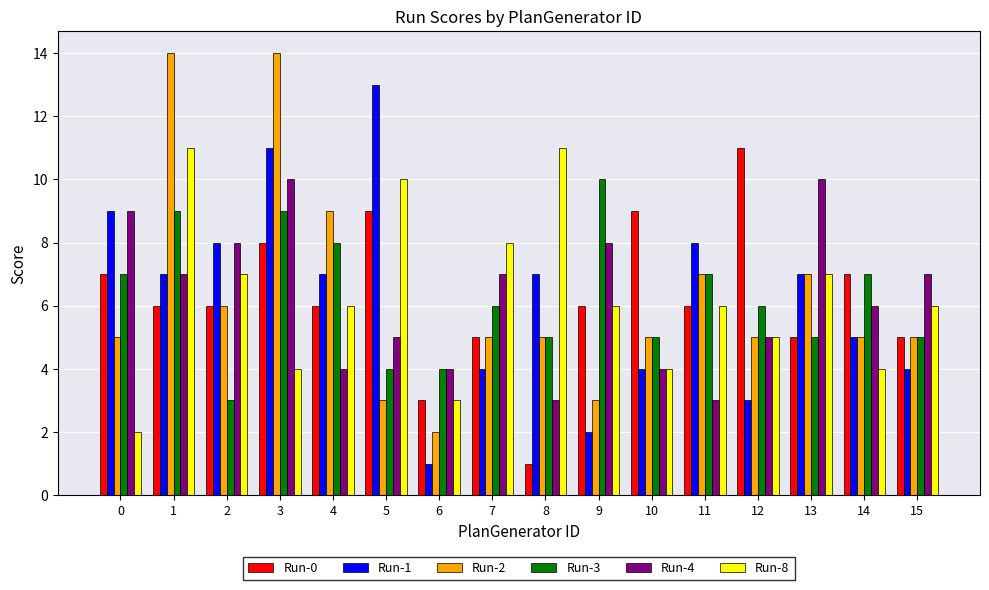

Is it true that Run-4 equals 4 at 10?

True